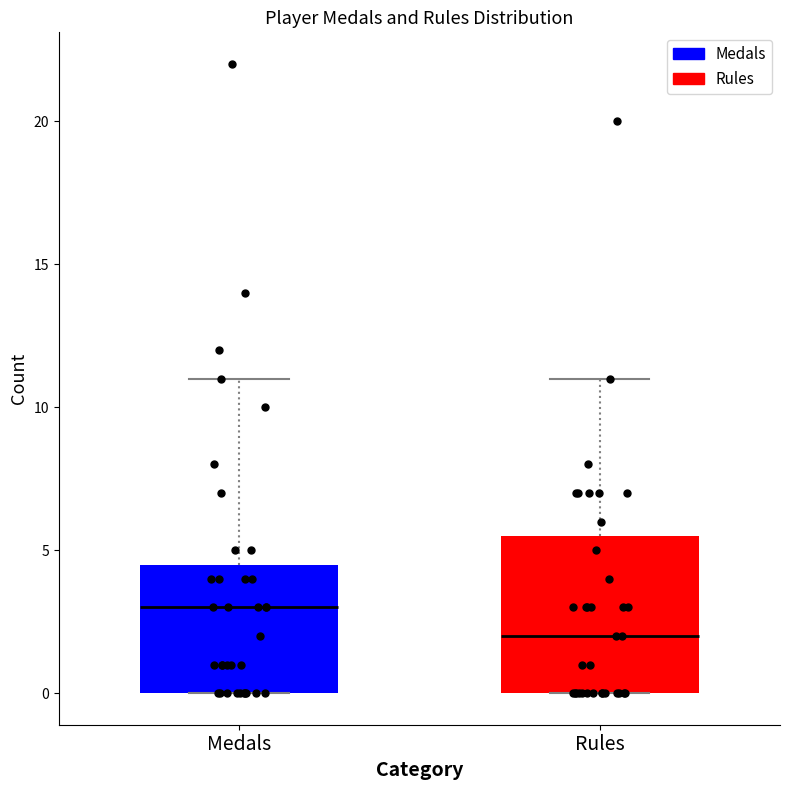

Which box is the tallest, from its lower edge to its upper edge?

Rules